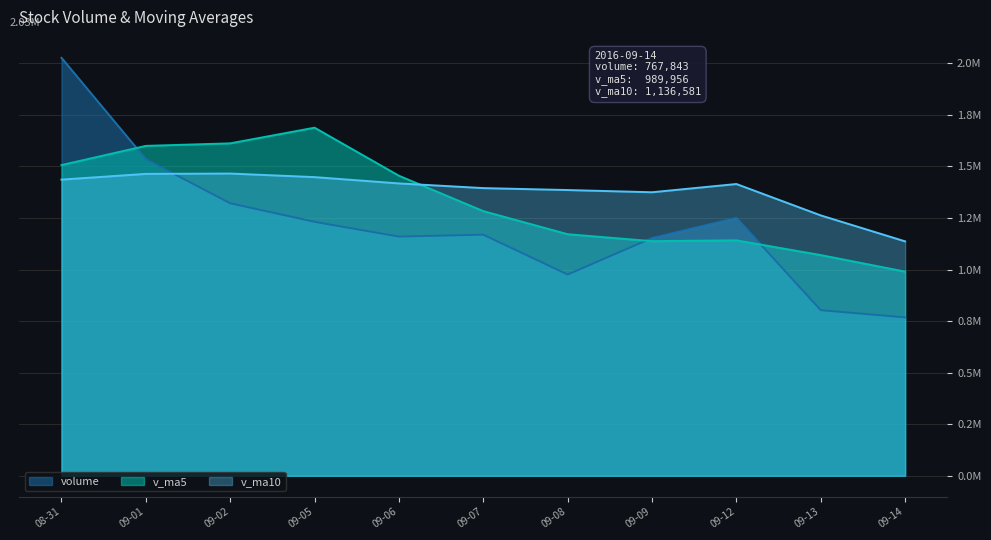

What is the average value of the volume series?

1217502.7